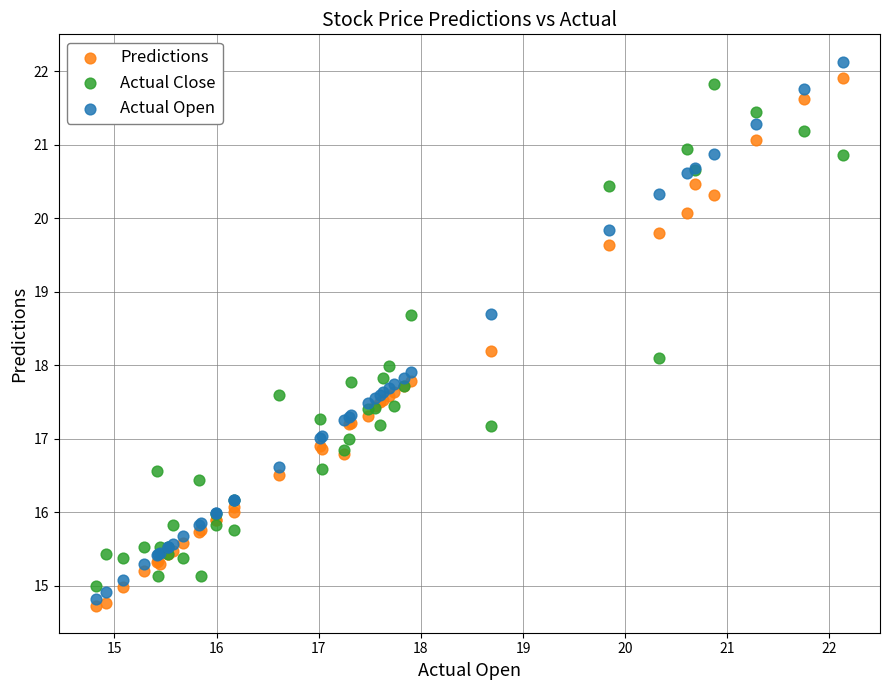

Which series has the widest spread of Y values?

Actual Open